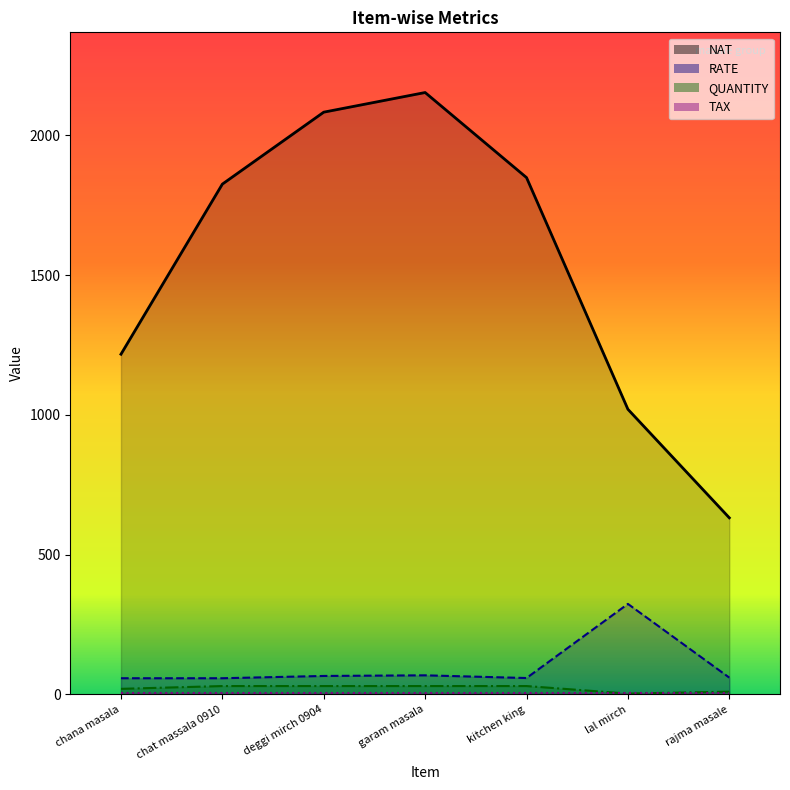

Between chat massala 0910 and deggi mirch 0904, which series saw the biggest shift?

NAT